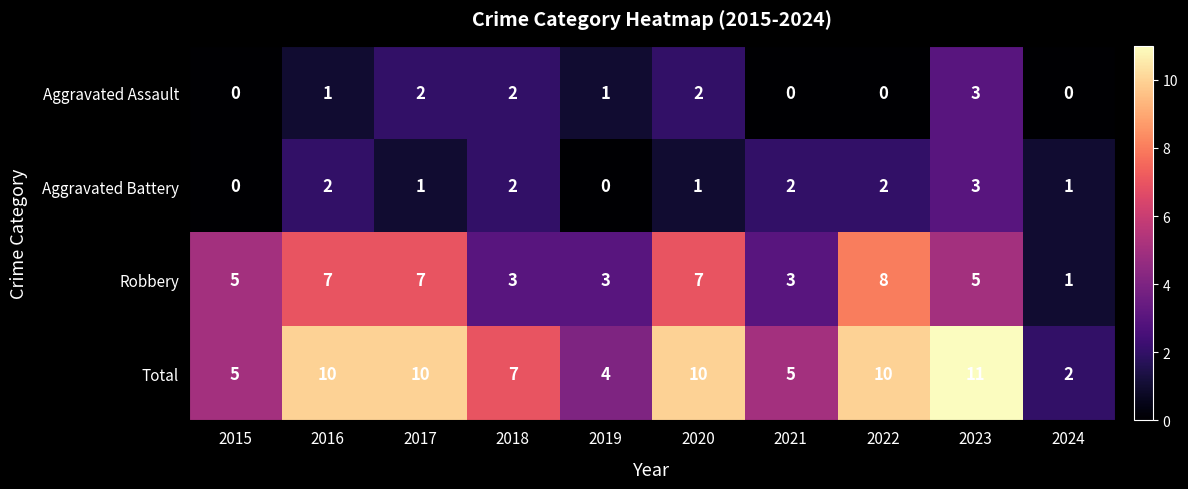

The value of Robbery at 2019 is 4. True or false?

False